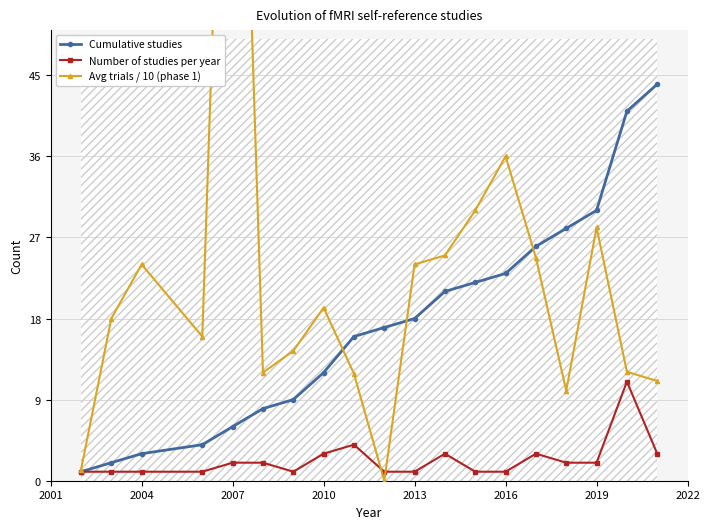

Is it true that Cumulative studies equals 18 at 2013?

True